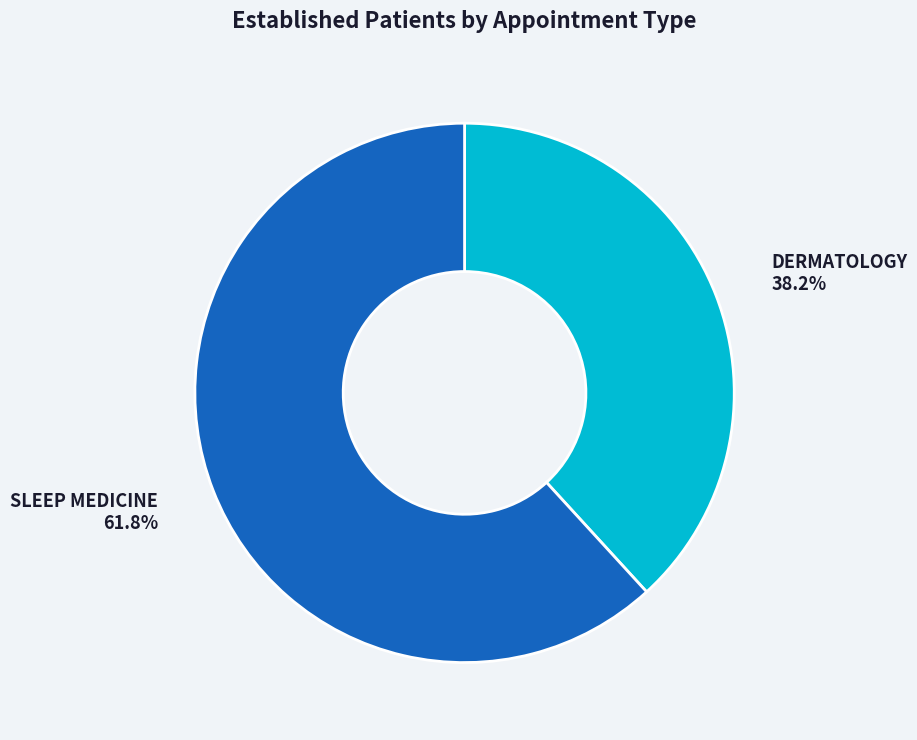

Between SLEEP MEDICINE and DERMATOLOGY, which is larger?

SLEEP MEDICINE